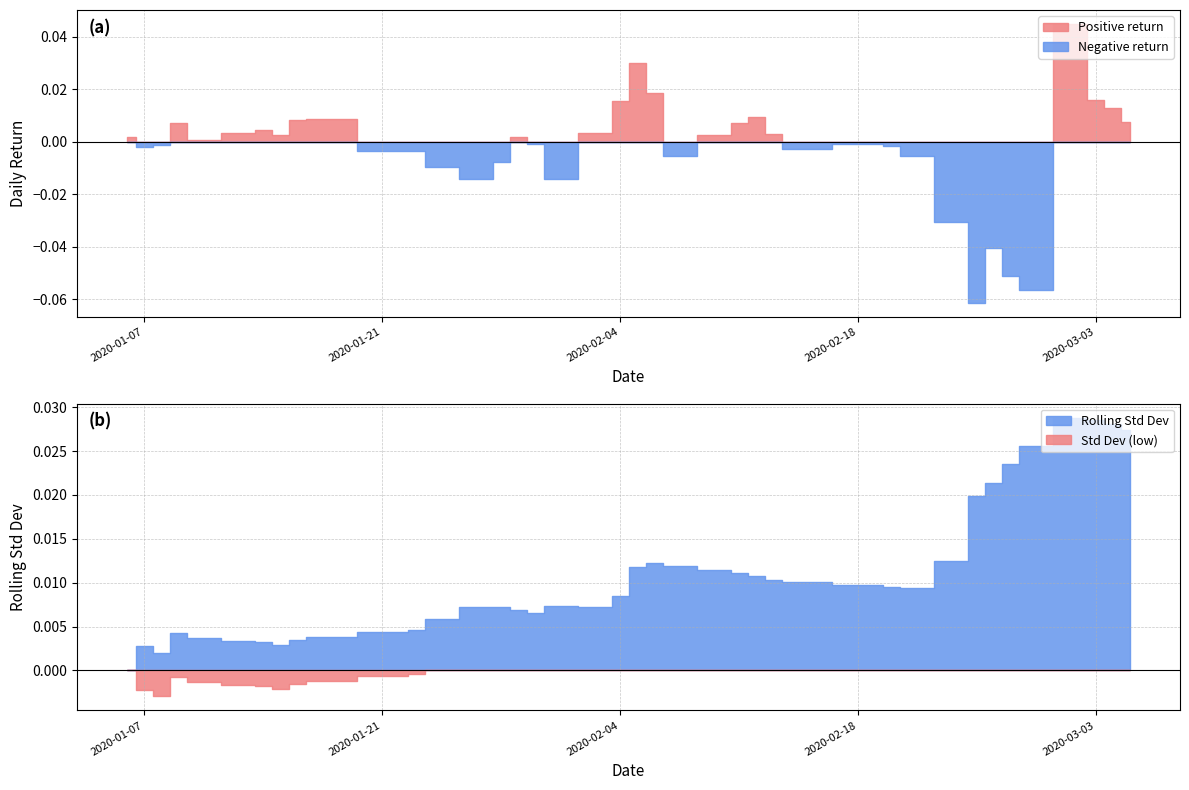

True or false: the data shows -0.1 at 32.

True